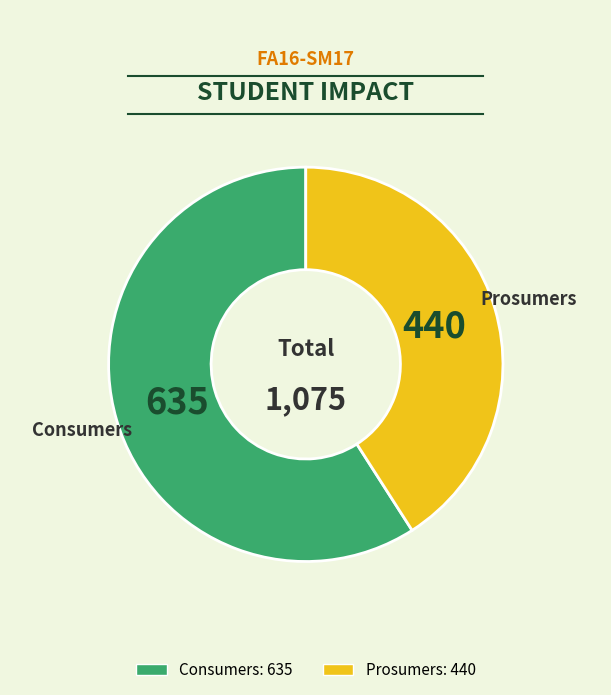

Approximately how many times larger is the value at Consumers compared to Prosumers?

1.4